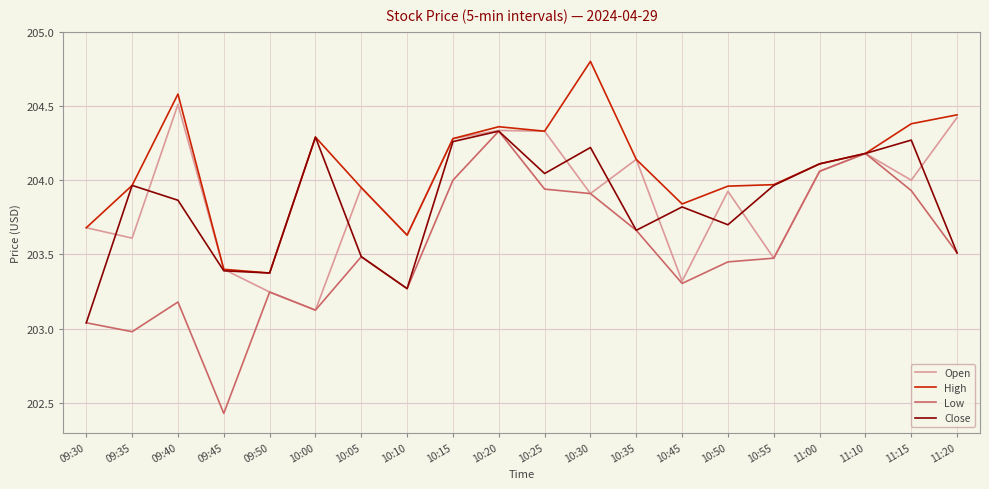

Between 09:50 and 10:05, which series saw the biggest shift?

Open